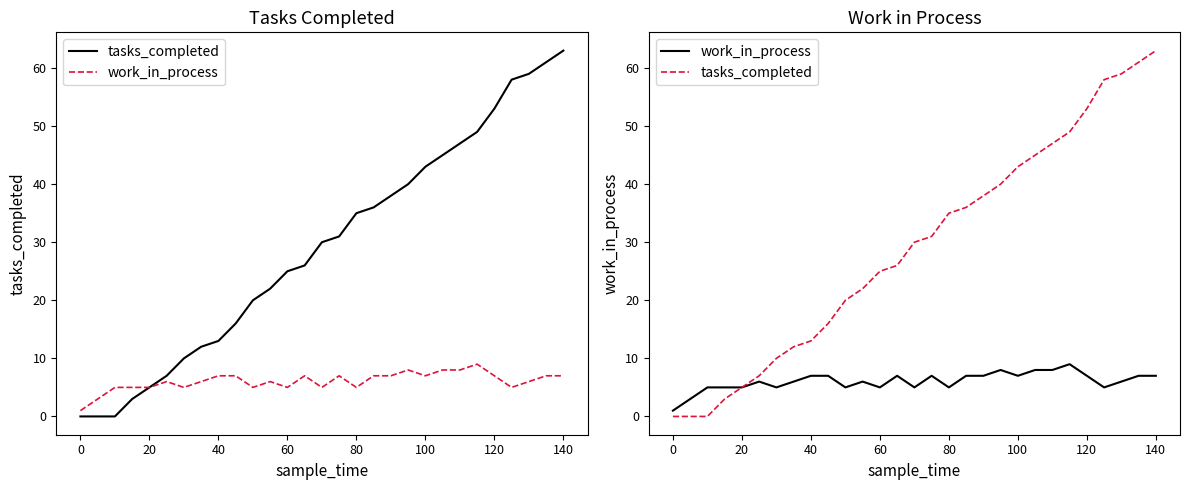

True or false: tasks_completed has a value of 83 at 23.

False